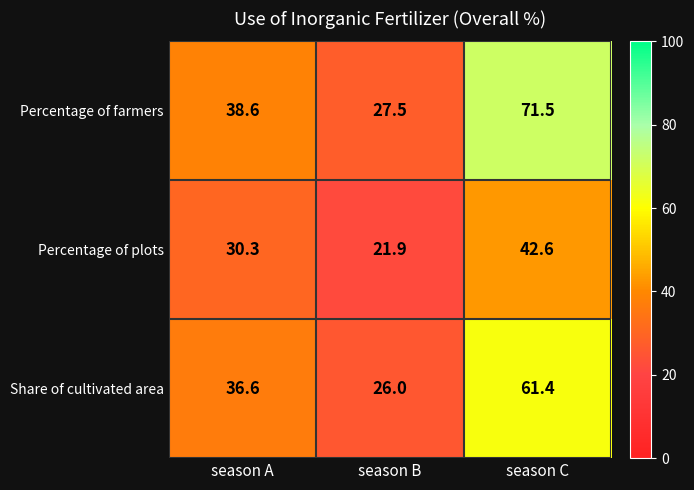

Reading left to right, list all the values displayed in this chart.

Percentage of farmers: season A=38.6	season B=27.5	season C=71.5
Percentage of plots: season A=30.3	season B=21.9	season C=42.6
Share of cultivated area: season A=36.6	season B=26.0	season C=61.4